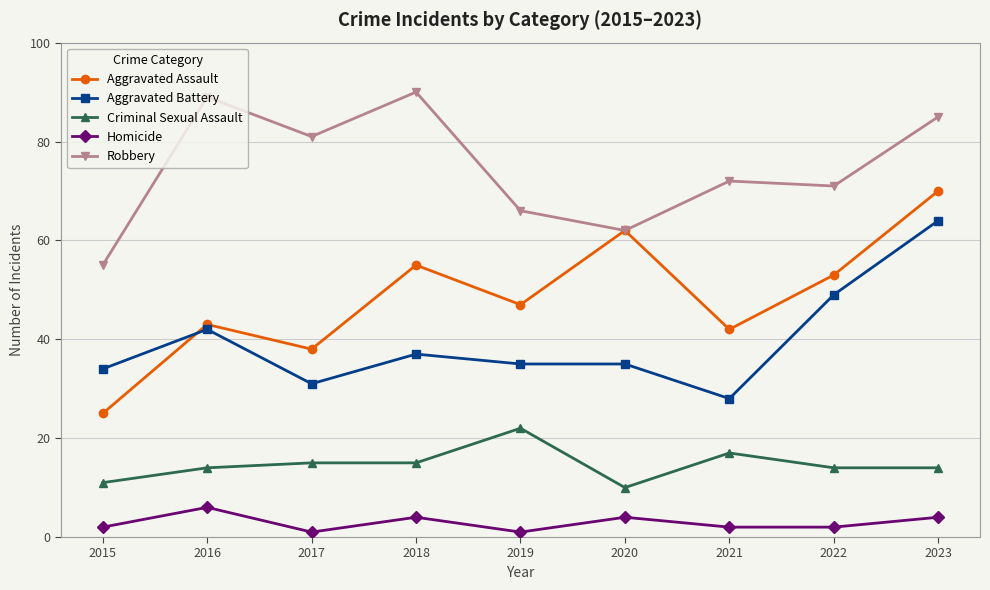

The Aggravated Assault series shows 47 at 2019. True or false?

True